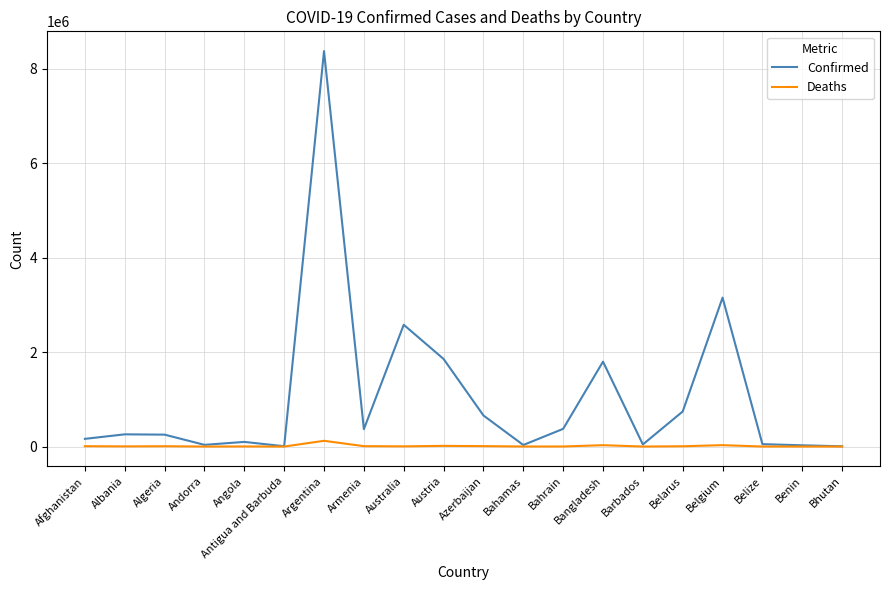

At which category is the sum across all series the highest?

Argentina